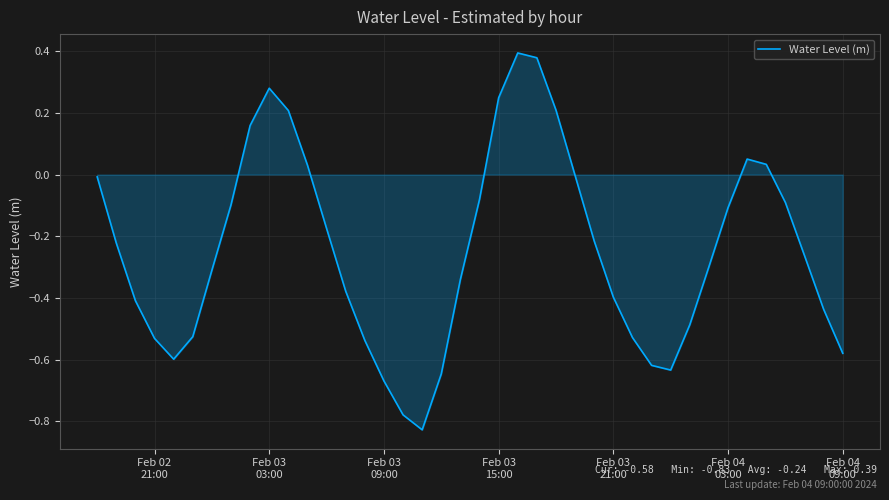

What is the difference between the maximum and minimum values?

1.2